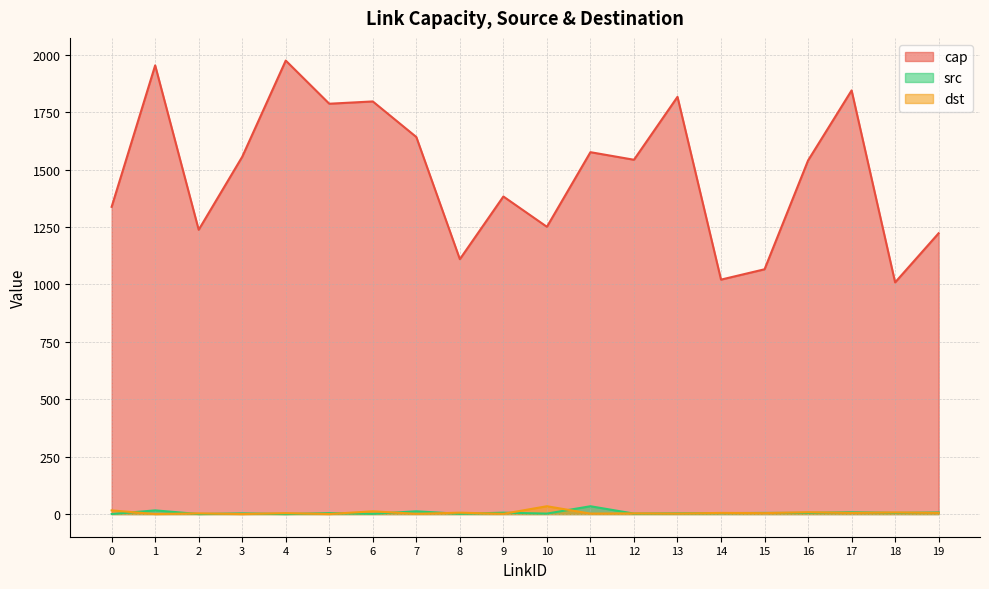

What value does the cap series have at 9, to the nearest 10?

1380